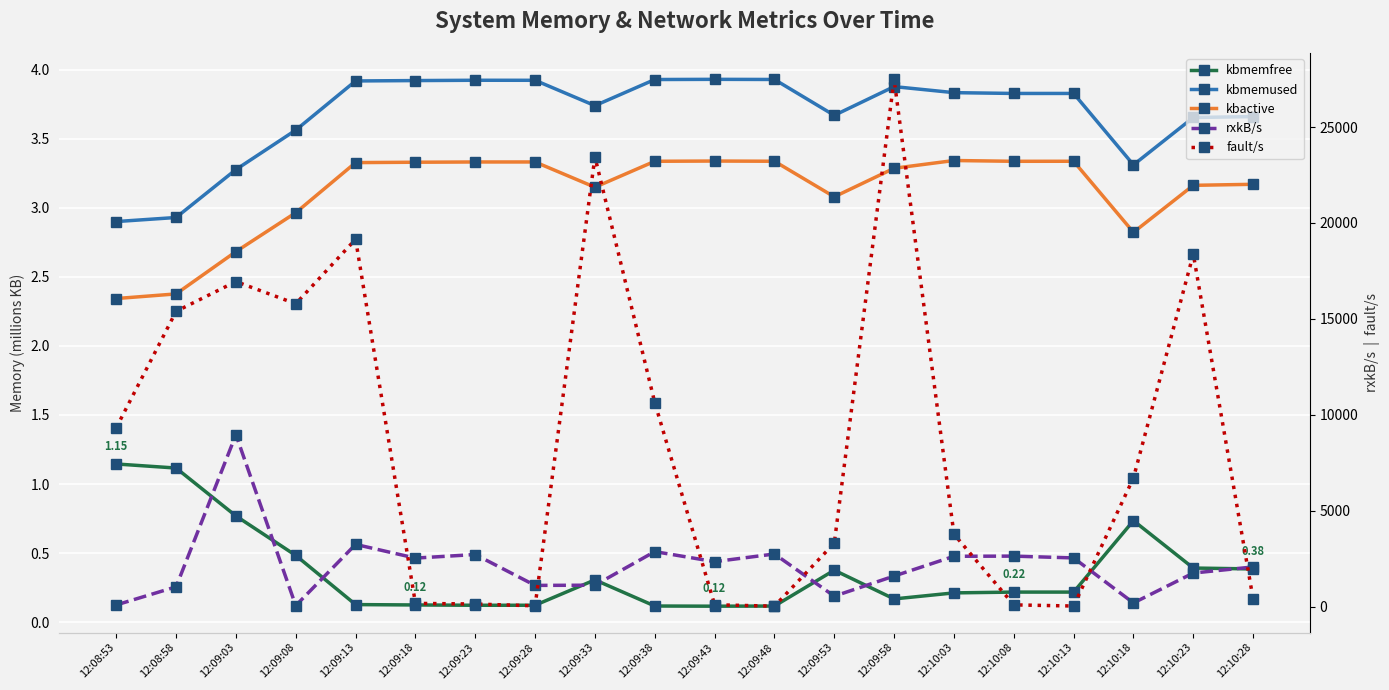

Is the value of rxkB/s at 12:09:13 greater than the value of kbmemused at 12:09:58?

Yes